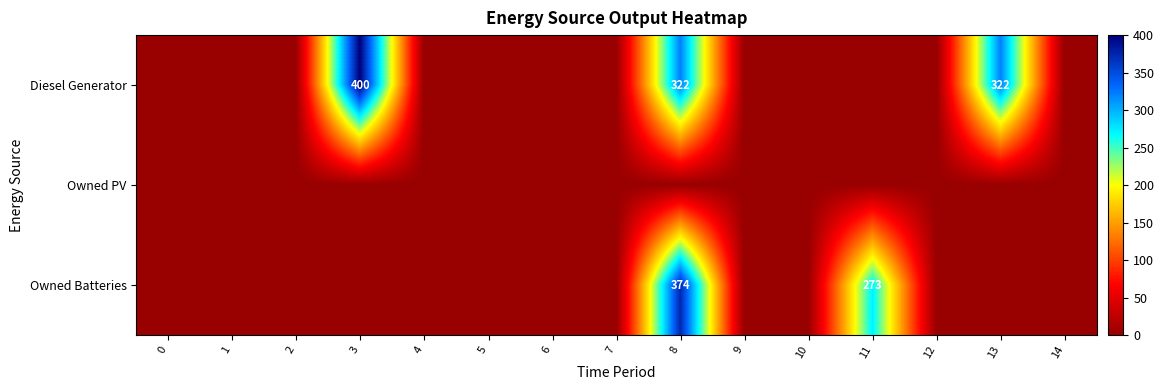

The Diesel Generator series shows 475 at 13. True or false?

False